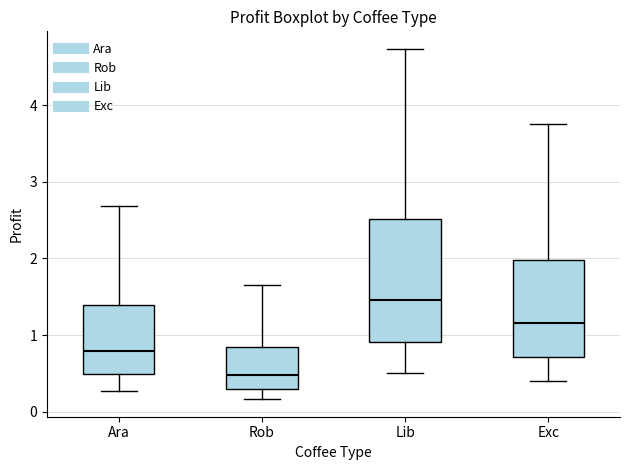

Which box has the highest median line?

Lib